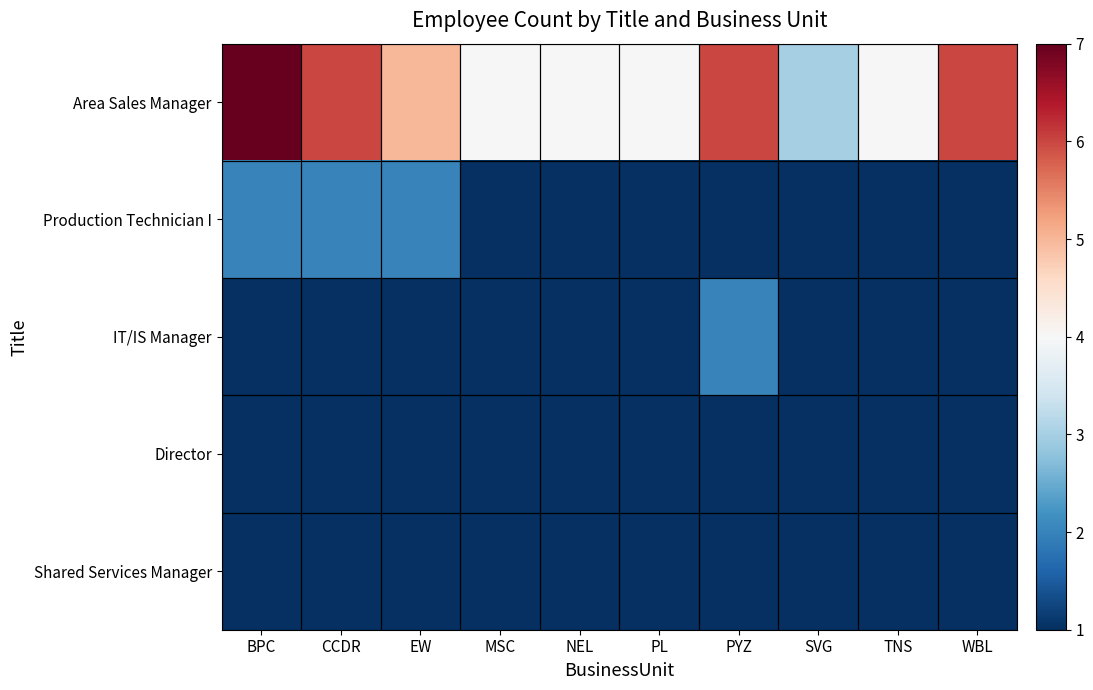

What is the smallest value displayed?

1